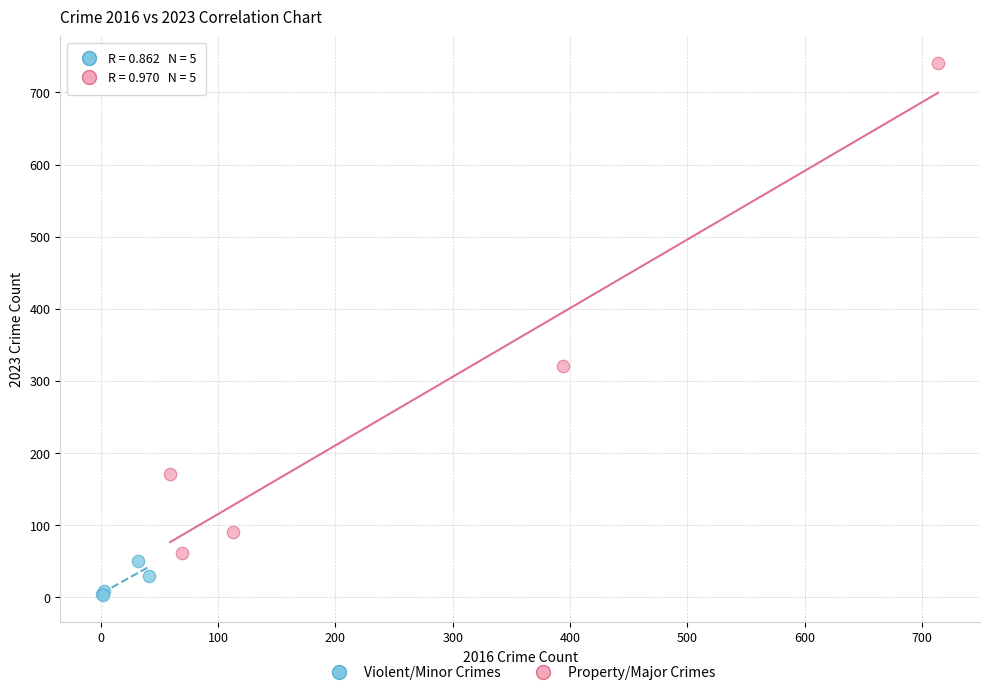

Which series reaches the minimum Y coordinate?

Violent/Minor Crimes